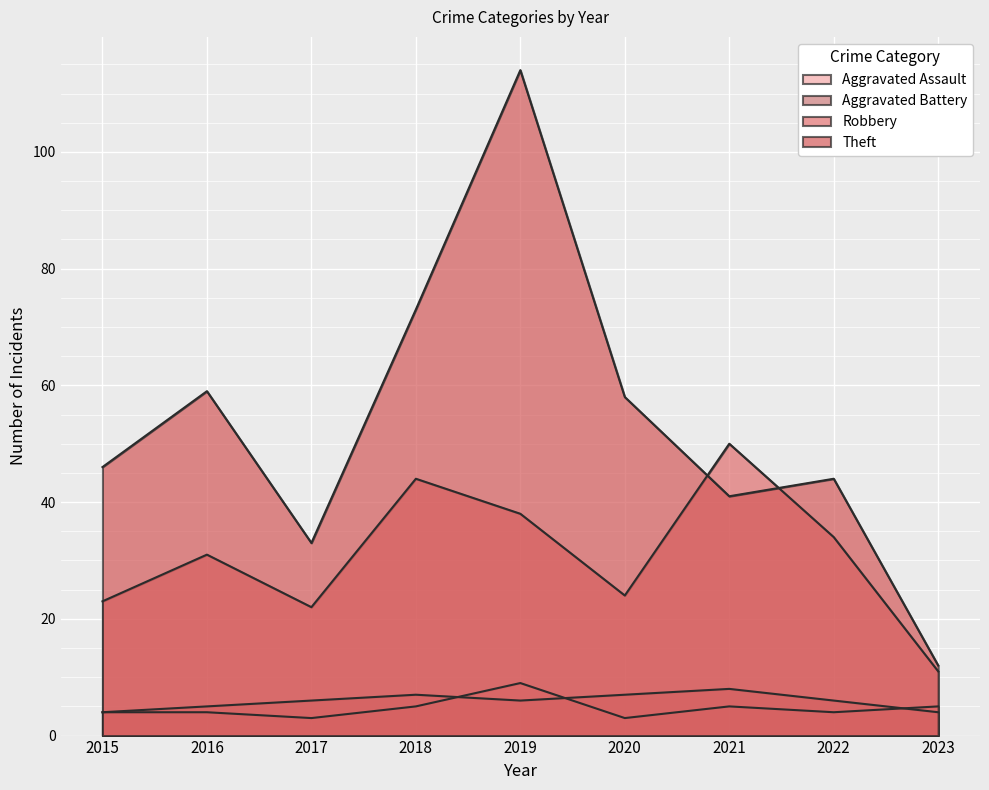

Is it true that Aggravated Assault equals 9 at 2019?

True